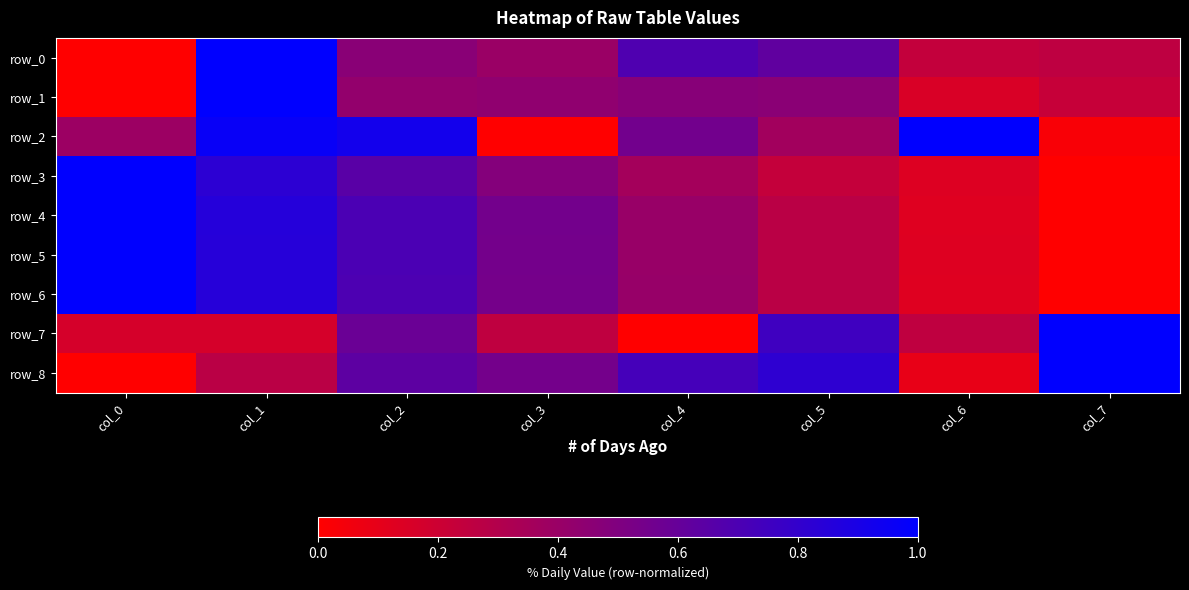

Is the value of row_2 at col_2 greater than the value of row_3 at col_6?

Yes